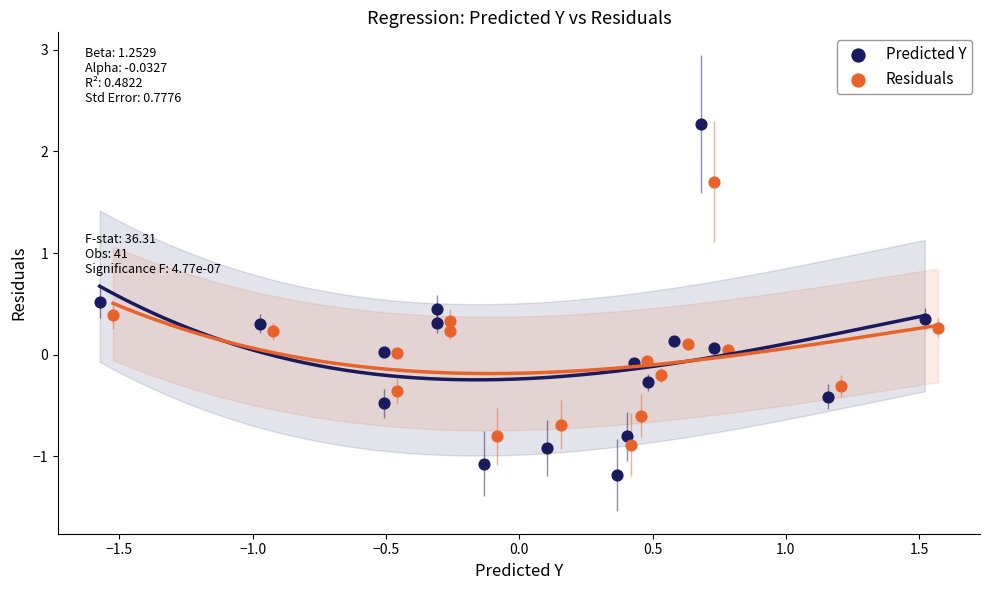

Which series has the widest spread of Y values?

Predicted Y